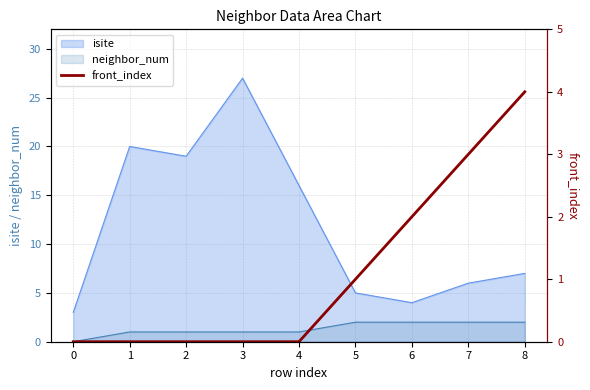

True or false: isite has a value of 4 at 6.

True